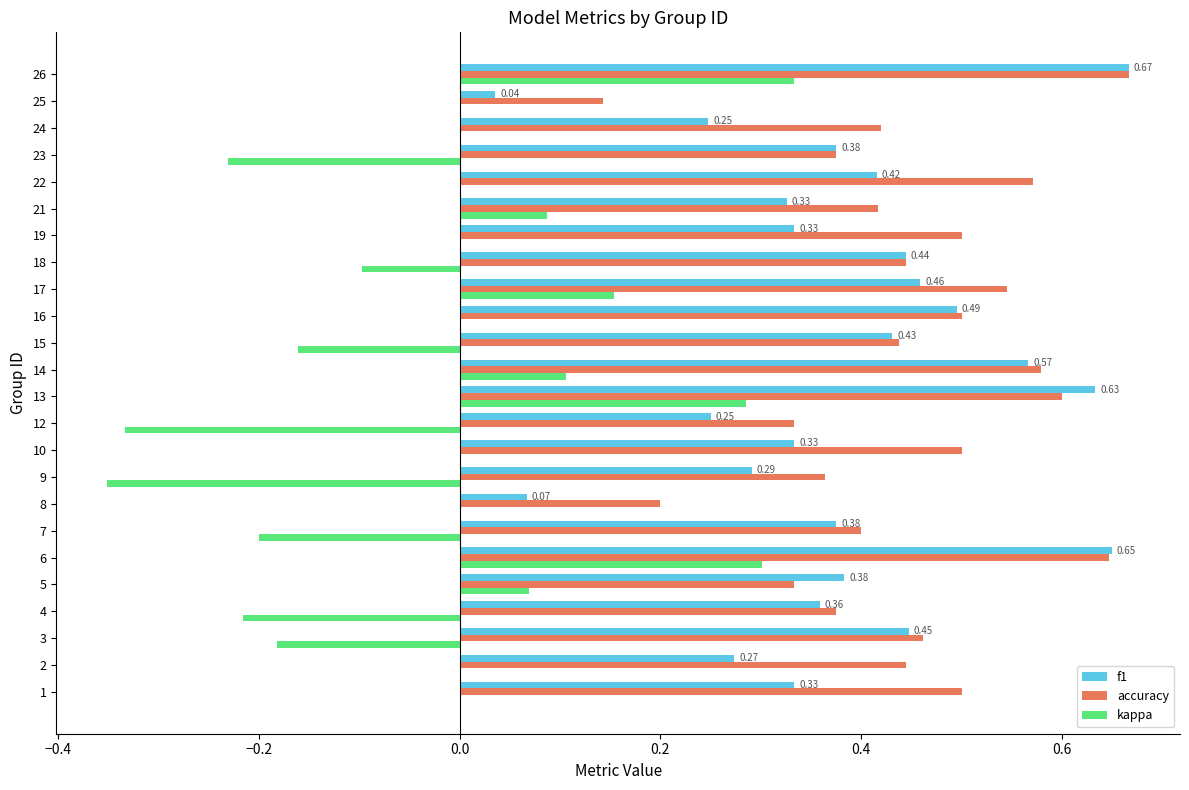

At which category is the sum across all series the highest?

26